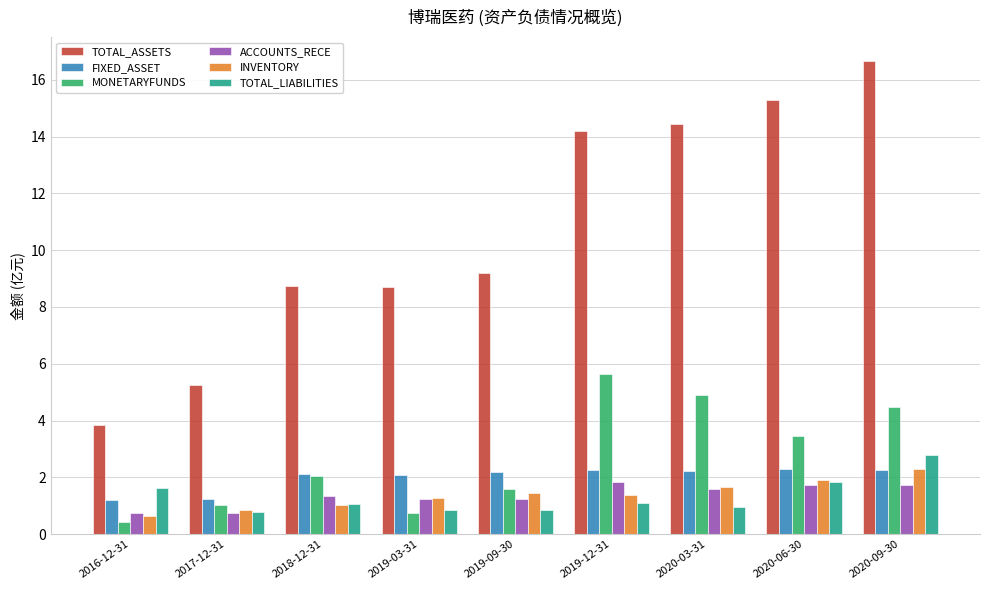

At which category is the sum across all series the highest?

2020-09-30